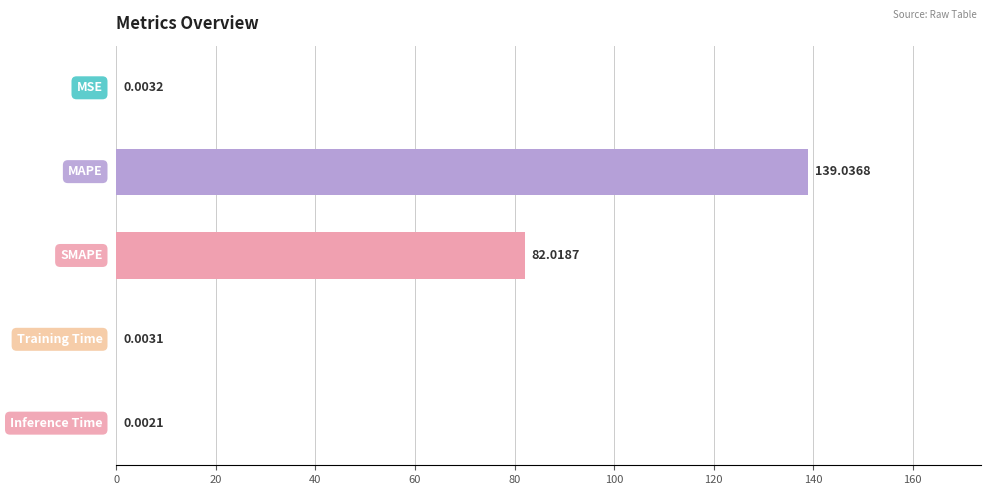

What is the sum of all values?

221.1